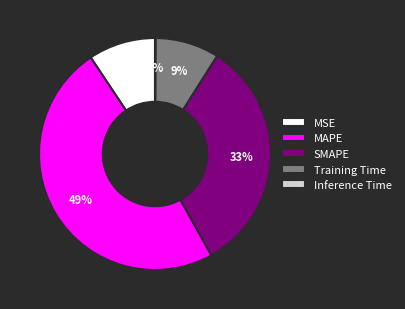

True or false: SMAPE accounts for 33% of the total.

True